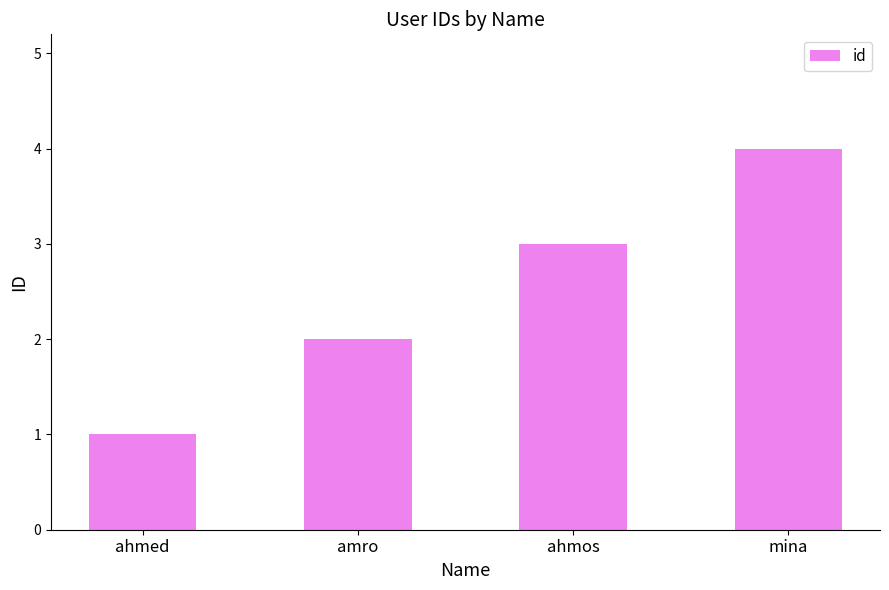

How many values are below 3?

2